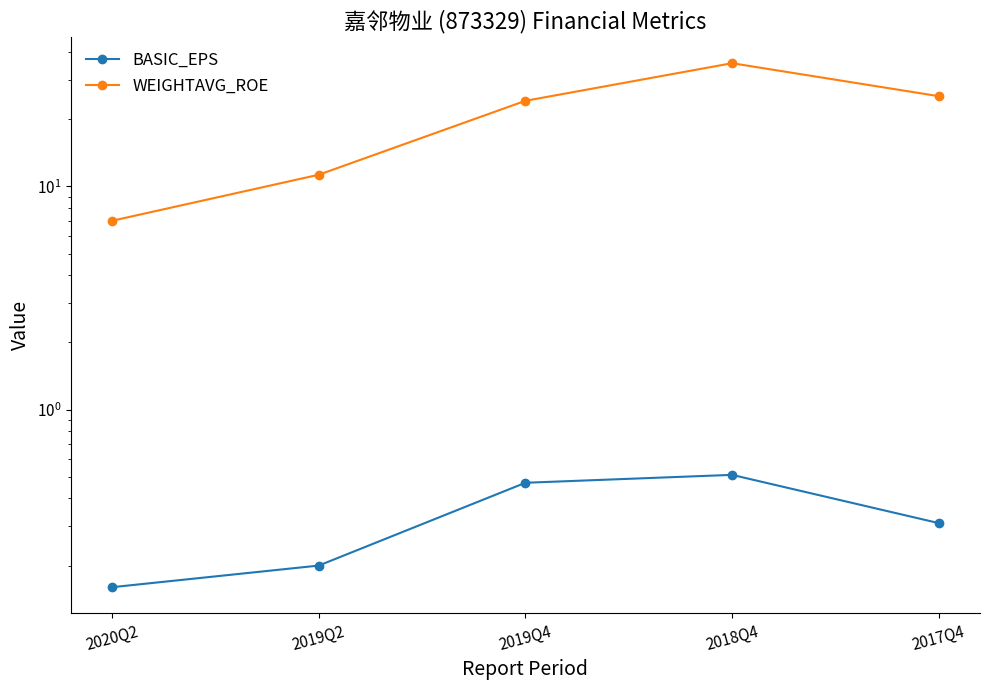

Rank the series by their average value, from lowest to highest.

BASIC_EPS, WEIGHTAVG_ROE